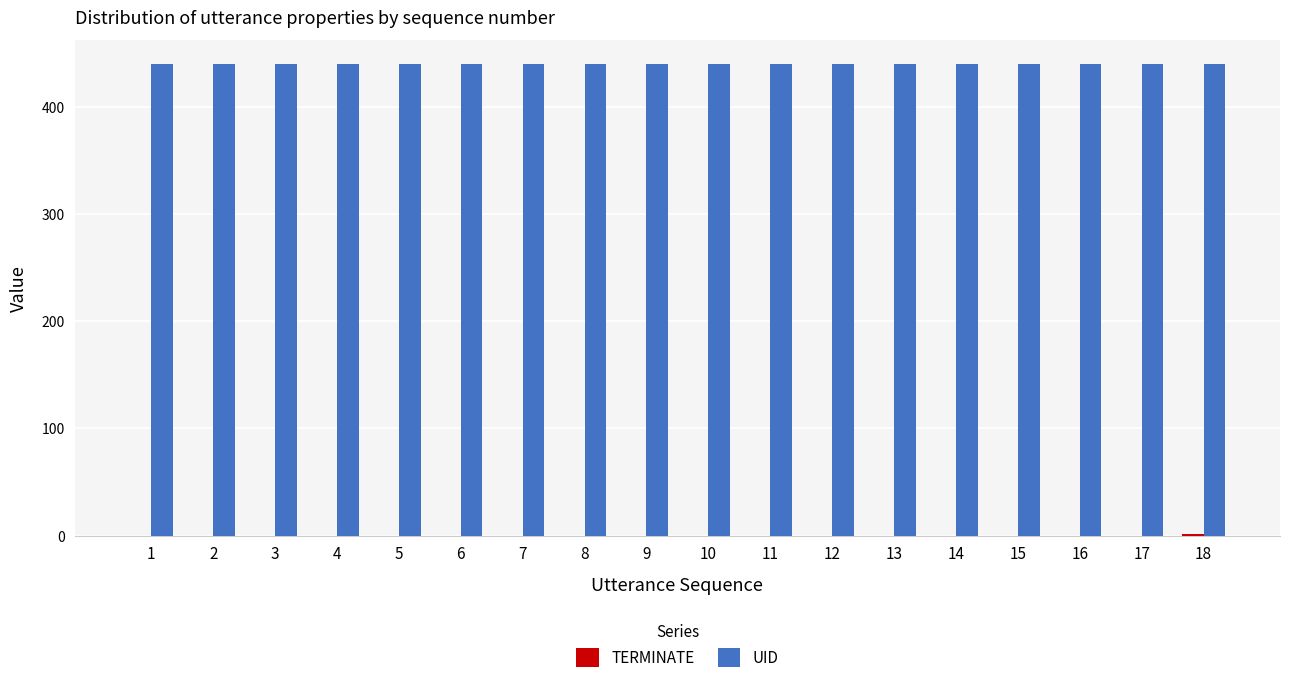

How many data points does each series have?

18